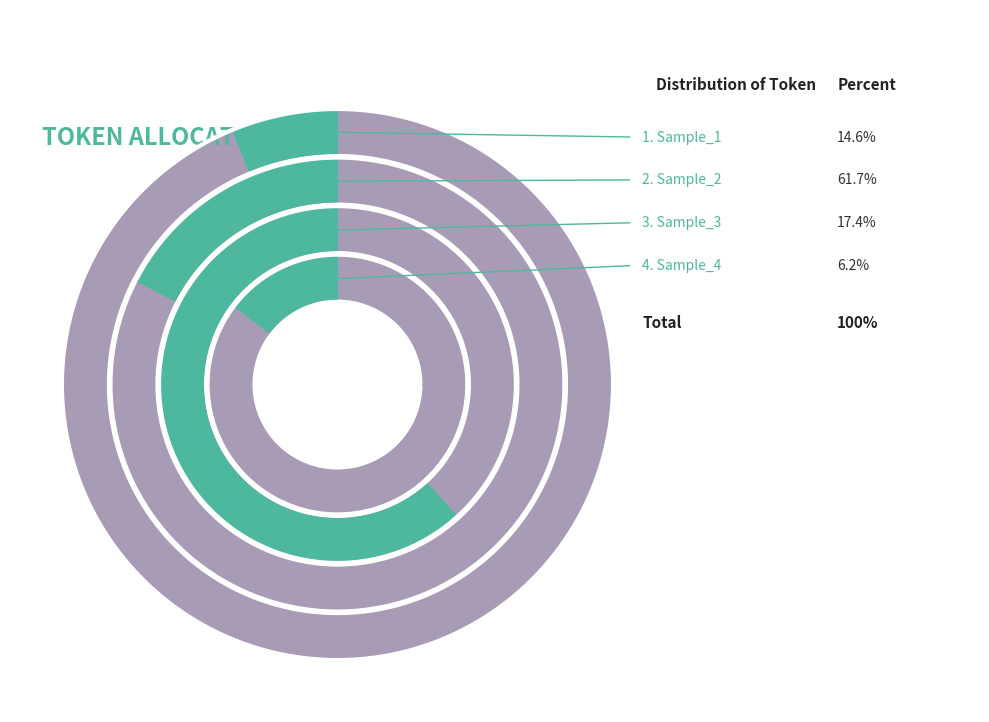

The Sample_2 slice represents 62% of the pie. True or false?

True